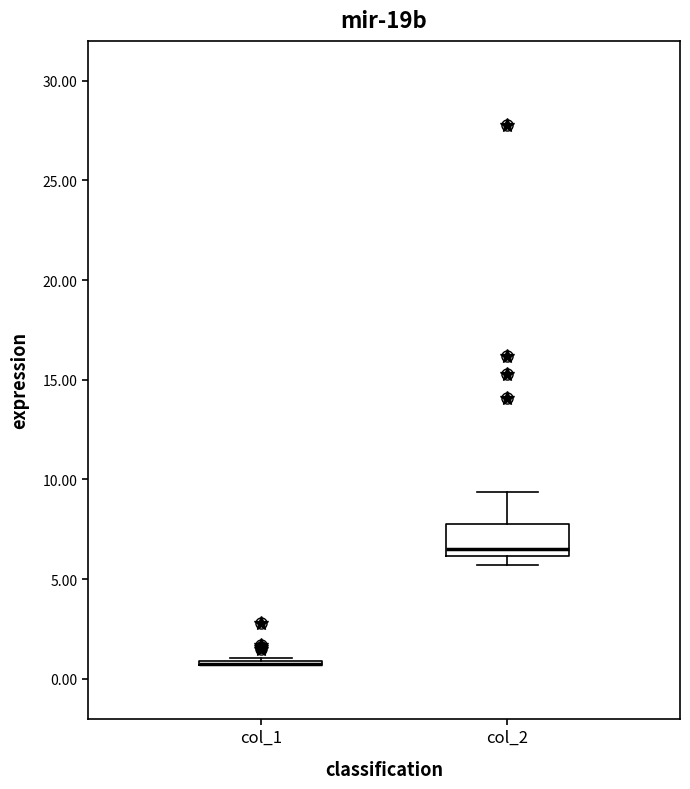

Reading left to right, read every box against the y-axis: the position of its median line, the range the box covers, and the ends of its whiskers. The values are not printed on the chart, so give them approximately, as read against the axis.

col_1: box collapsed to a line at 1.0, whiskers 0.5 to 1.0
col_2: median 6.5, box 6.0 to 8.0, whiskers 5.5 to 9.5